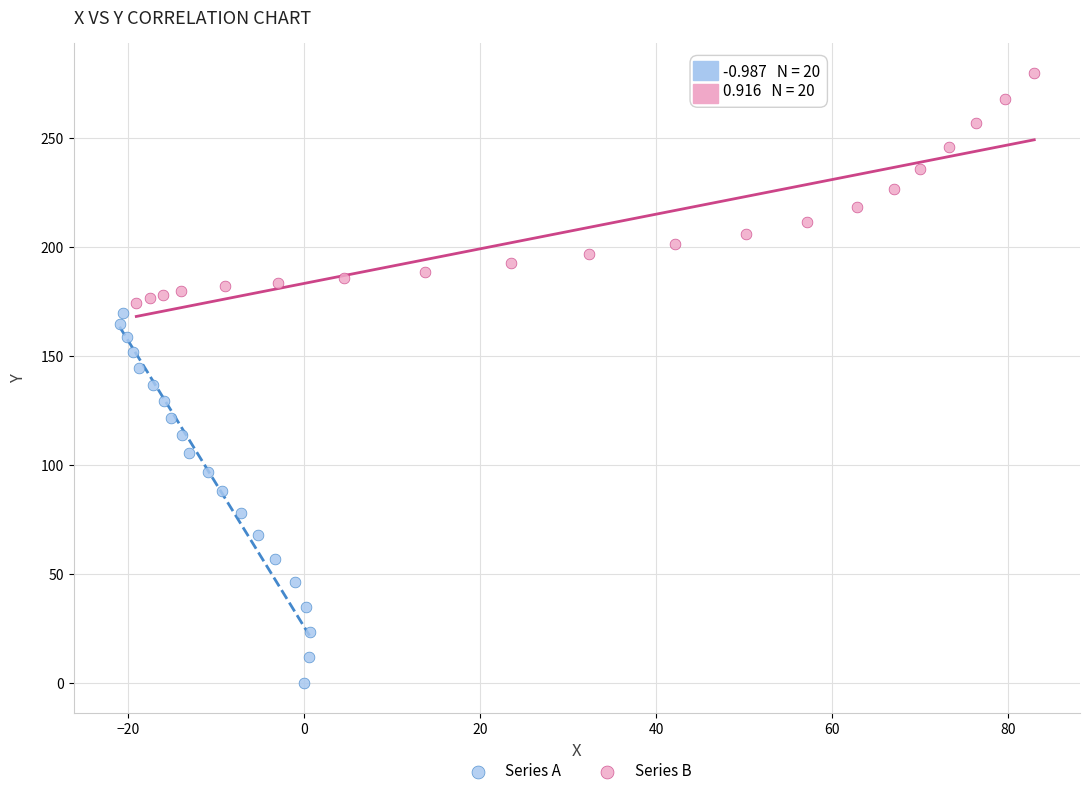

Which series reaches the maximum Y coordinate?

Series B